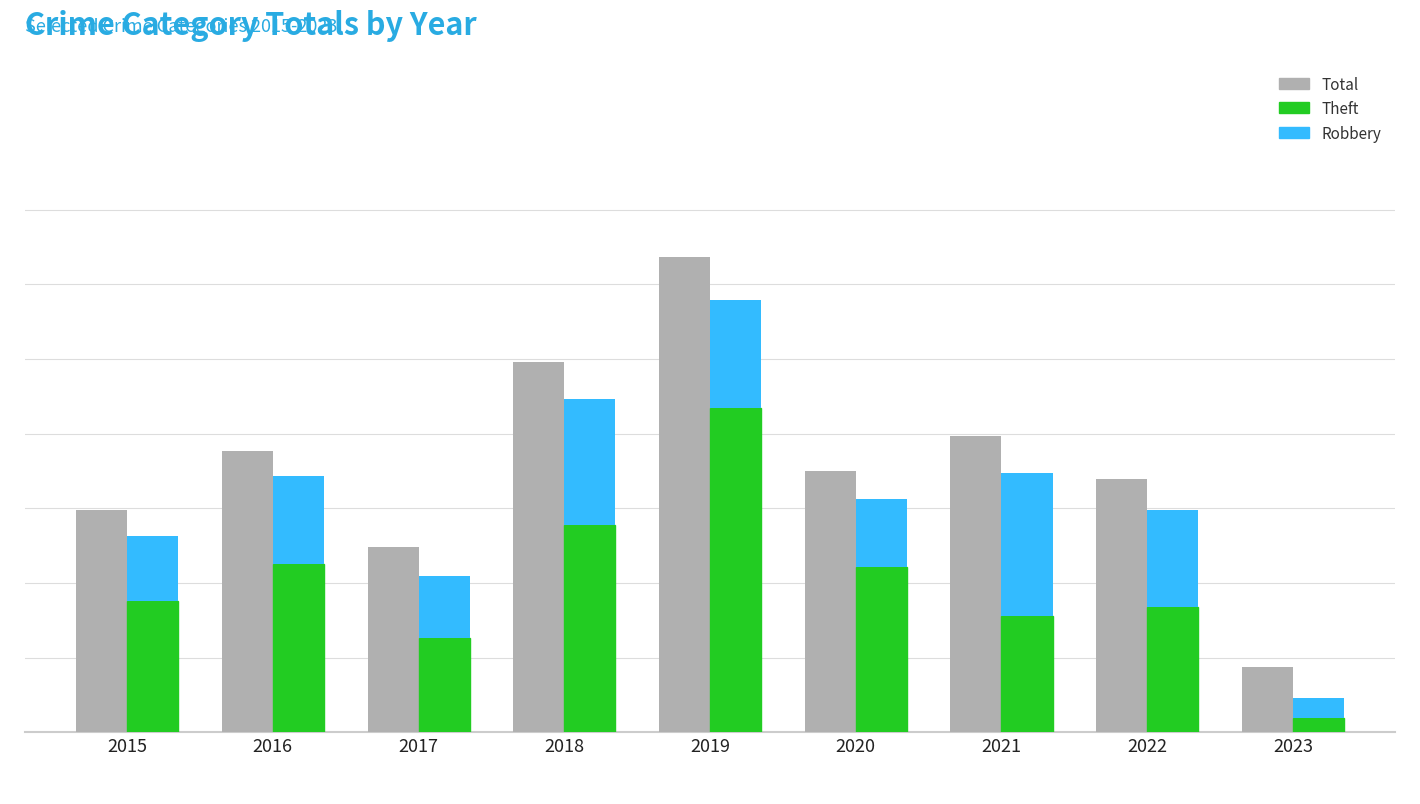

How many groups of bars are there?

9